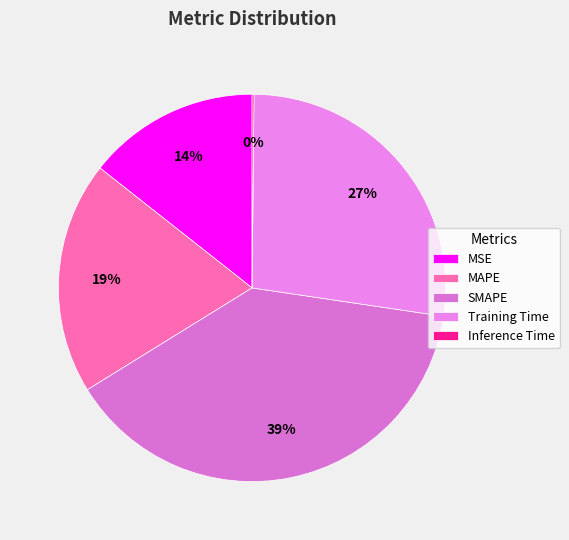

Does any single category account for the majority?

No